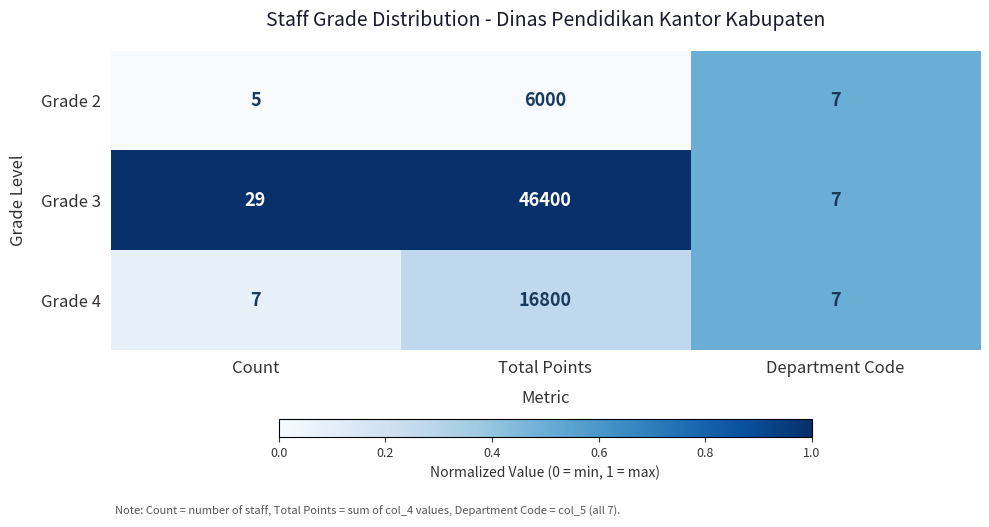

At which category does the chart reach its peak across all series?

Total Points